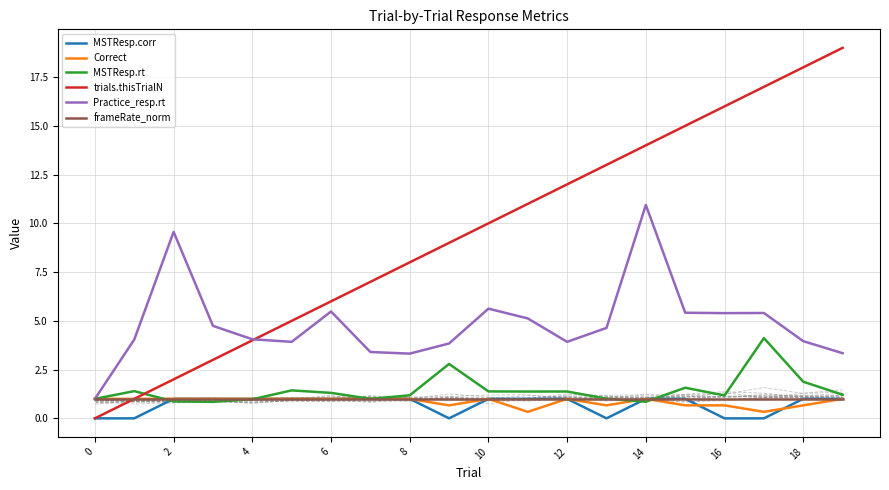

The frameRate_norm series shows 1.0 at 2. True or false?

True